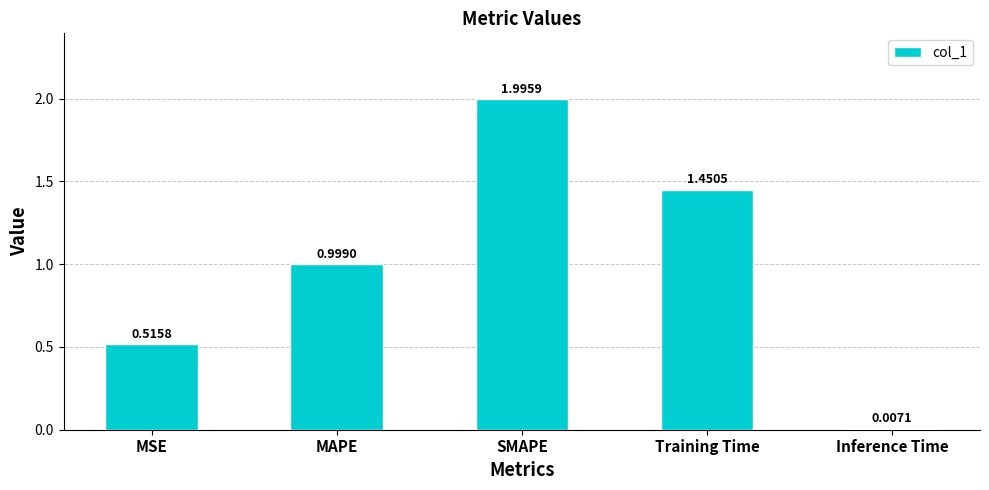

What is the ratio of the value at MSE to the value at Training Time?

0.4